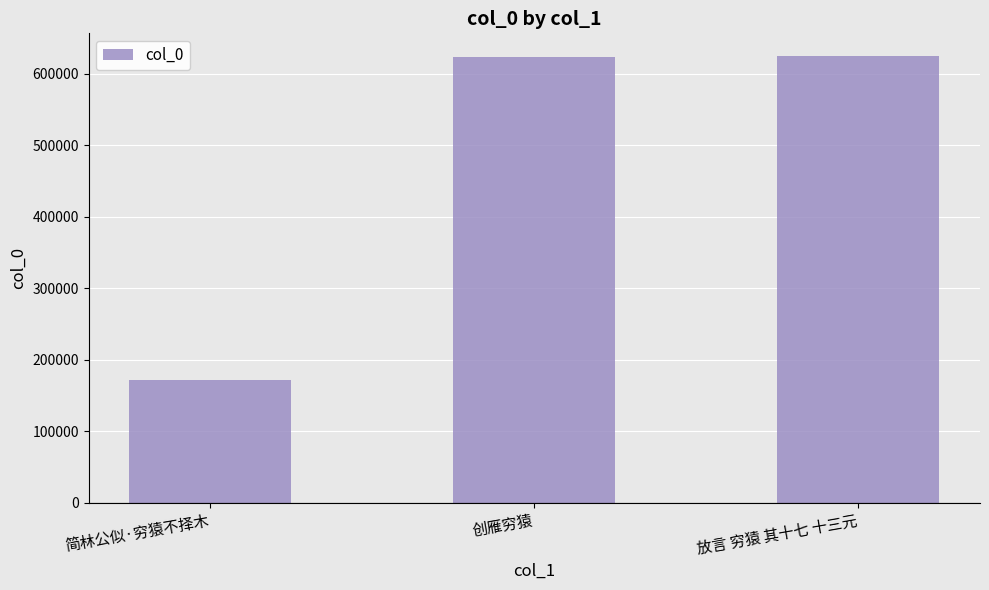

Which category has the lowest value across all series?

简林公似·穷猿不择木